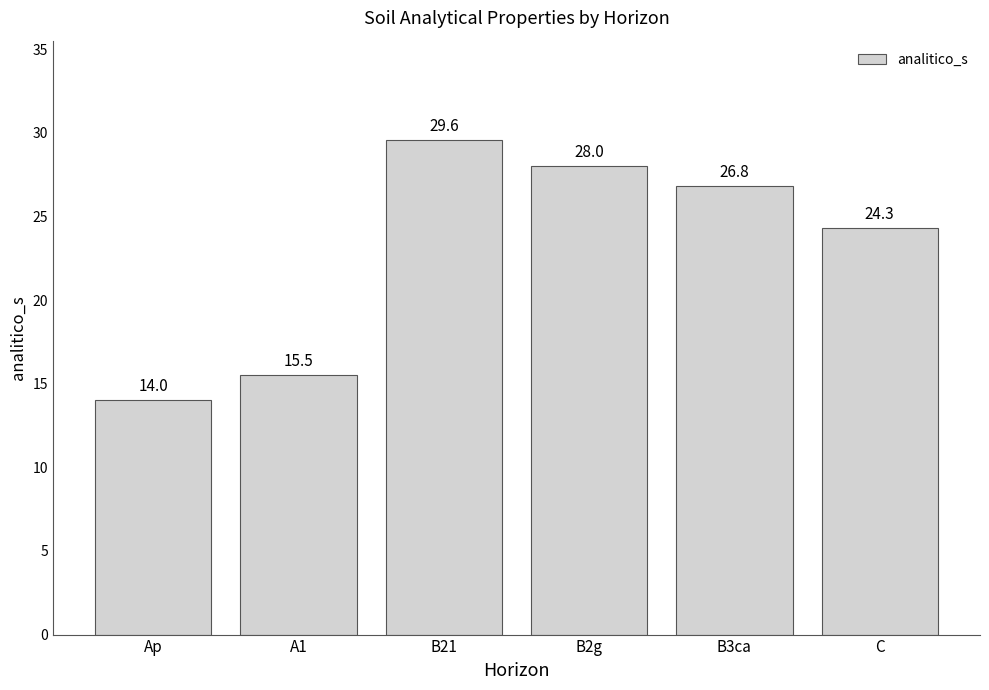

What is the difference between the values at Ap and C?

10.3